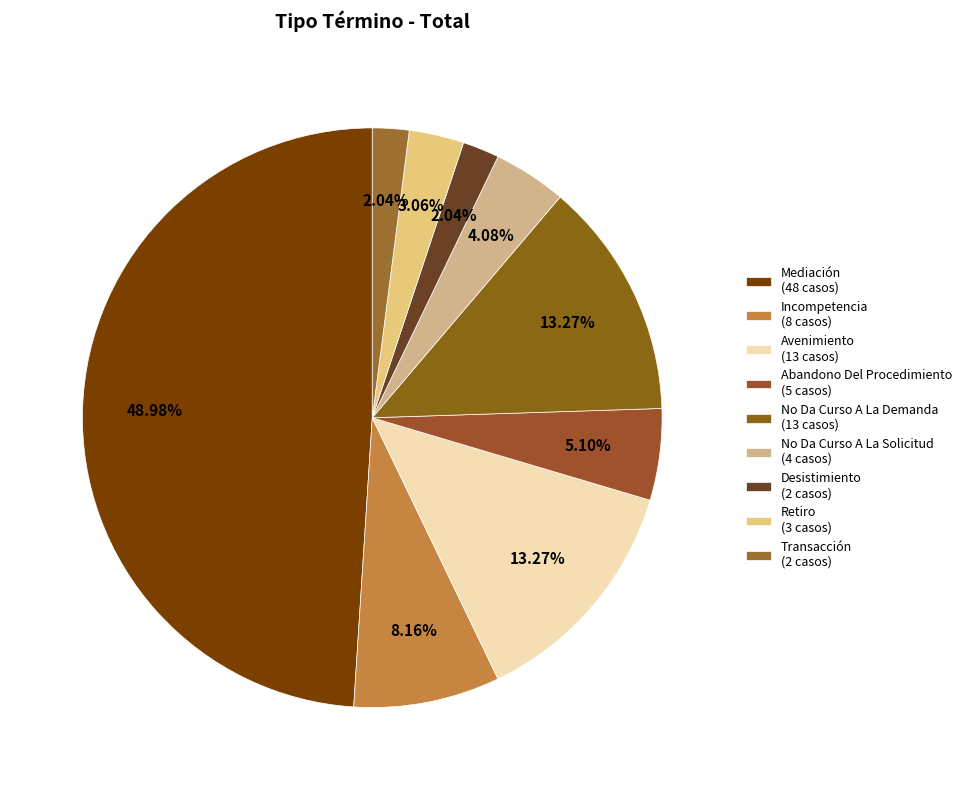

Which category has the smallest portion of the pie?

Desistimiento